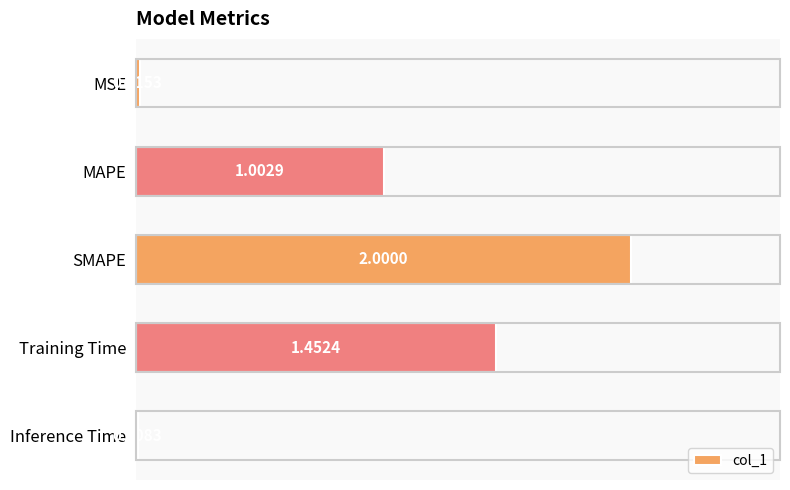

Between SMAPE and Inference Time, which is larger?

SMAPE